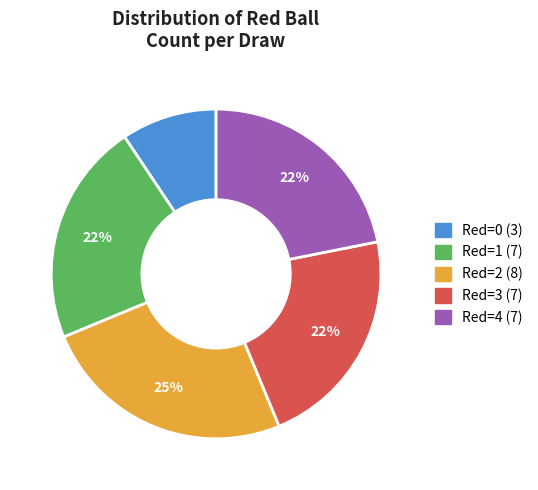

Count the number of slices in the pie.

5